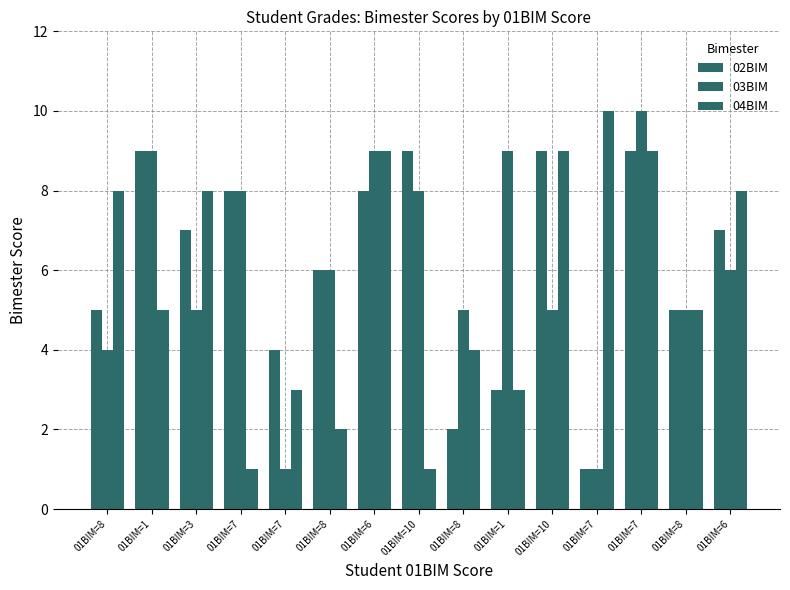

At which label does 02BIM reach its minimum?

01BIM=7